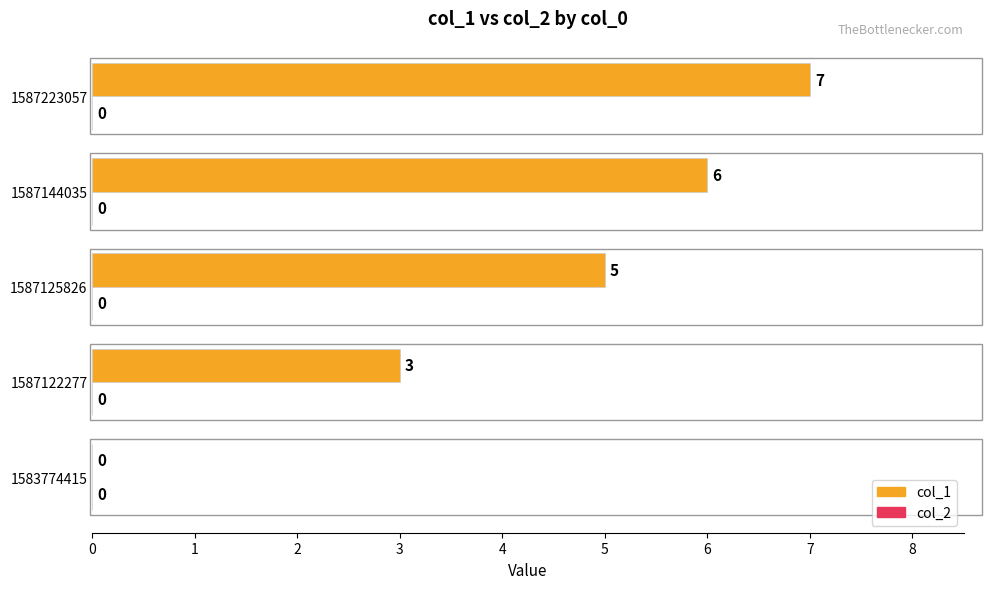

What is the change in value from 1587125826 to 1587144035?

+1